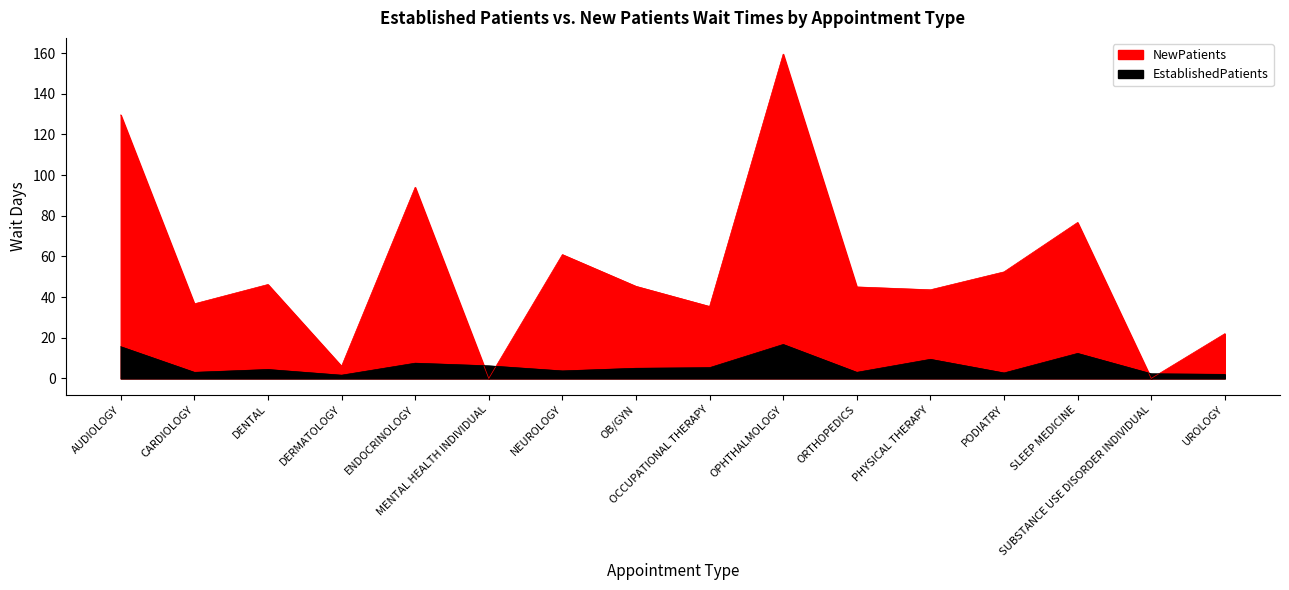

At which label does NewPatients first exceed 45?

AUDIOLOGY